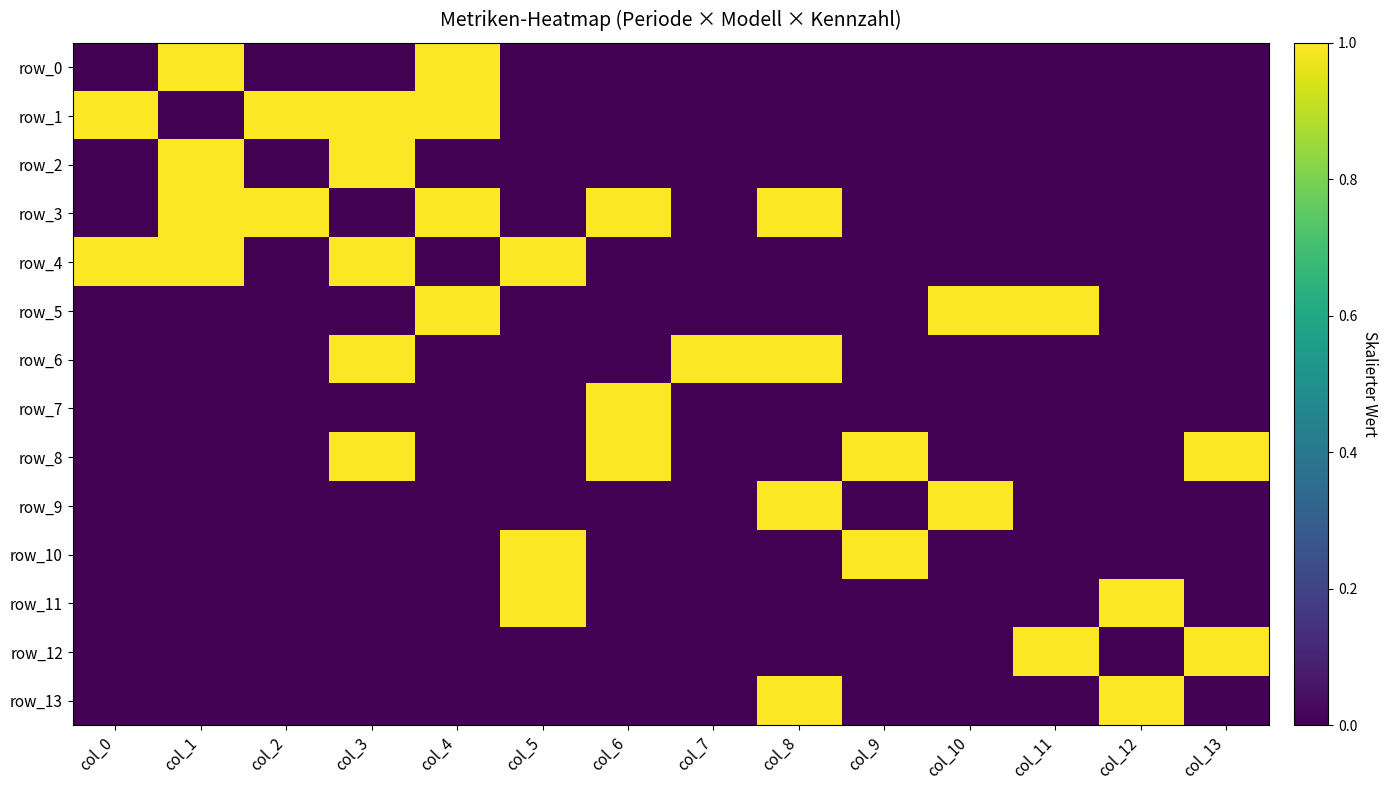

Reading left to right, transcribe all the data shown in this chart.

row_0: col_0=0	col_1=1	col_2=0	col_3=0	col_4=1	col_5=0	col_6=0	col_7=0	col_8=0	col_9=0	col_10=0	col_11=0	col_12=0	col_13=0
row_1: col_0=1	col_1=0	col_2=1	col_3=1	col_4=1	col_5=0	col_6=0	col_7=0	col_8=0	col_9=0	col_10=0	col_11=0	col_12=0	col_13=0
row_2: col_0=0	col_1=1	col_2=0	col_3=1	col_4=0	col_5=0	col_6=0	col_7=0	col_8=0	col_9=0	col_10=0	col_11=0	col_12=0	col_13=0
row_3: col_0=0	col_1=1	col_2=1	col_3=0	col_4=1	col_5=0	col_6=1	col_7=0	col_8=1	col_9=0	col_10=0	col_11=0	col_12=0	col_13=0
row_4: col_0=1	col_1=1	col_2=0	col_3=1	col_4=0	col_5=1	col_6=0	col_7=0	col_8=0	col_9=0	col_10=0	col_11=0	col_12=0	col_13=0
row_5: col_0=0	col_1=0	col_2=0	col_3=0	col_4=1	col_5=0	col_6=0	col_7=0	col_8=0	col_9=0	col_10=1	col_11=1	col_12=0	col_13=0
row_6: col_0=0	col_1=0	col_2=0	col_3=1	col_4=0	col_5=0	col_6=0	col_7=1	col_8=1	col_9=0	col_10=0	col_11=0	col_12=0	col_13=0
row_7: col_0=0	col_1=0	col_2=0	col_3=0	col_4=0	col_5=0	col_6=1	col_7=0	col_8=0	col_9=0	col_10=0	col_11=0	col_12=0	col_13=0
row_8: col_0=0	col_1=0	col_2=0	col_3=1	col_4=0	col_5=0	col_6=1	col_7=0	col_8=0	col_9=1	col_10=0	col_11=0	col_12=0	col_13=1
row_9: col_0=0	col_1=0	col_2=0	col_3=0	col_4=0	col_5=0	col_6=0	col_7=0	col_8=1	col_9=0	col_10=1	col_11=0	col_12=0	col_13=0
row_10: col_0=0	col_1=0	col_2=0	col_3=0	col_4=0	col_5=1	col_6=0	col_7=0	col_8=0	col_9=1	col_10=0	col_11=0	col_12=0	col_13=0
row_11: col_0=0	col_1=0	col_2=0	col_3=0	col_4=0	col_5=1	col_6=0	col_7=0	col_8=0	col_9=0	col_10=0	col_11=0	col_12=1	col_13=0
row_12: col_0=0	col_1=0	col_2=0	col_3=0	col_4=0	col_5=0	col_6=0	col_7=0	col_8=0	col_9=0	col_10=0	col_11=1	col_12=0	col_13=1
row_13: col_0=0	col_1=0	col_2=0	col_3=0	col_4=0	col_5=0	col_6=0	col_7=0	col_8=1	col_9=0	col_10=0	col_11=0	col_12=1	col_13=0